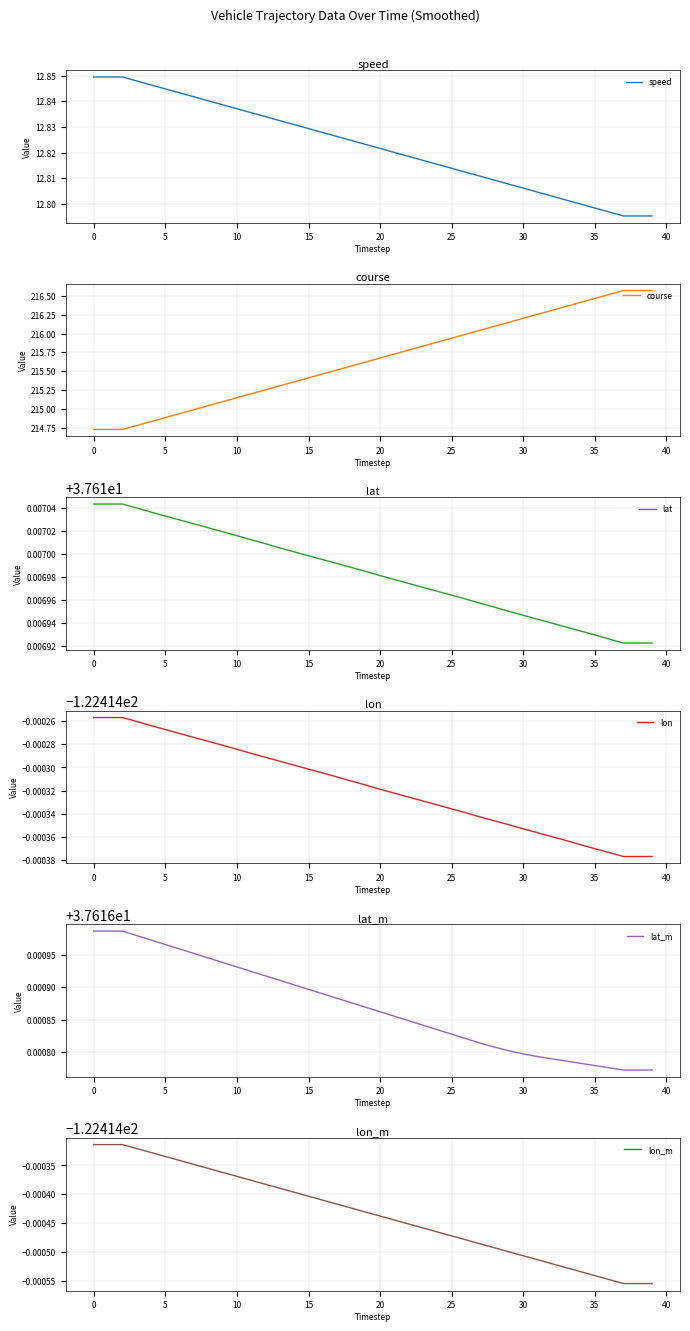

What is the average value of the lon series?

-122.4